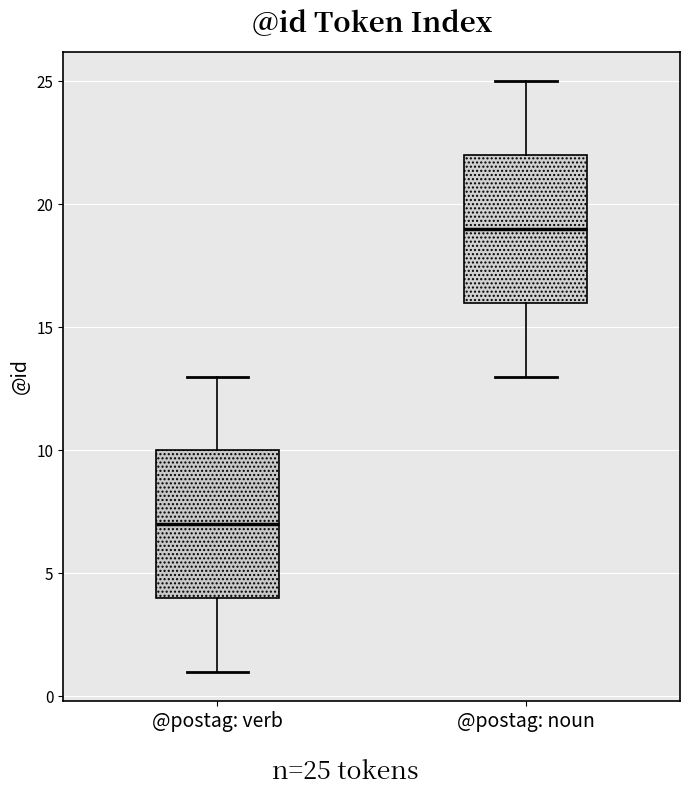

Which box has the lowest median line?

@postag: verb